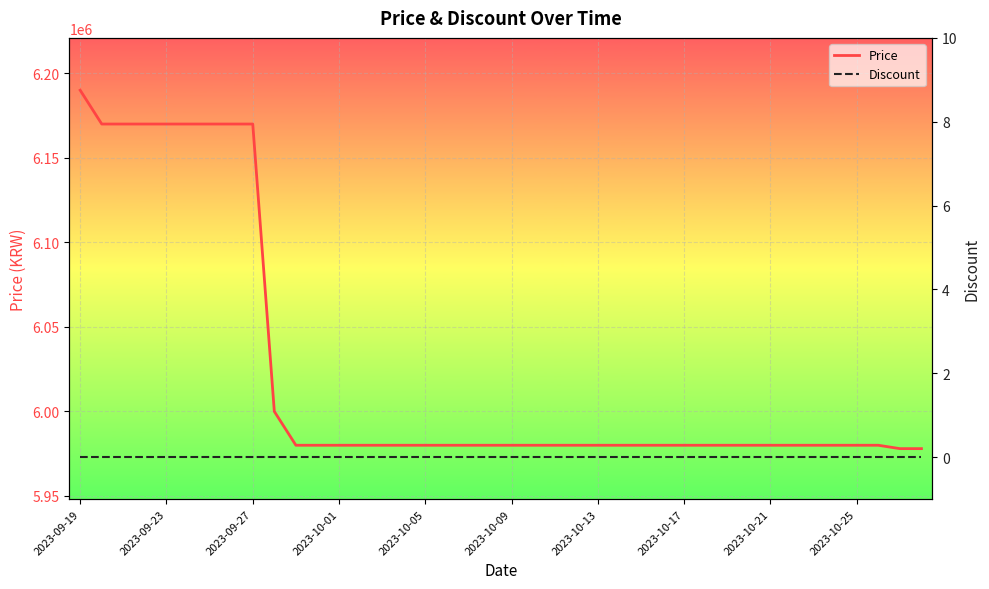

At which label does Price reach its peak?

2023-09-19